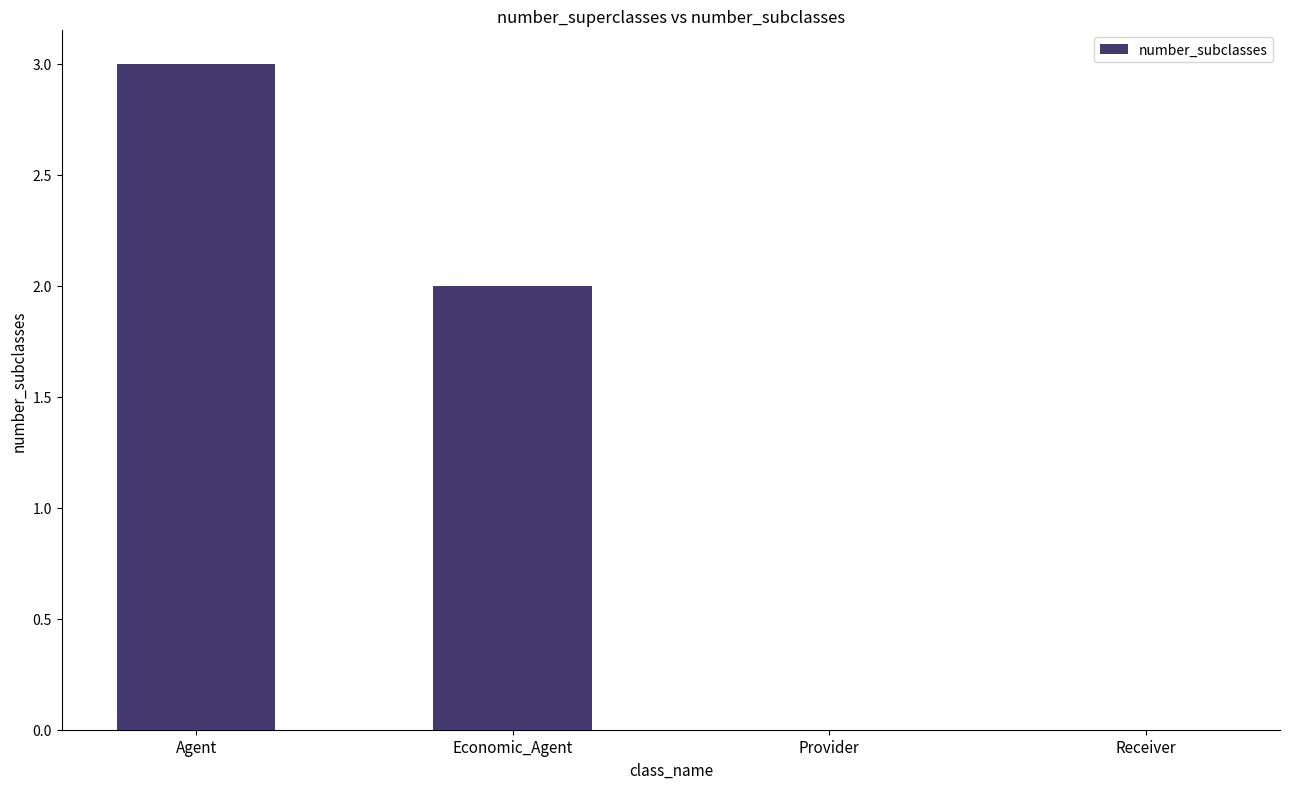

Read the value at Agent.

3